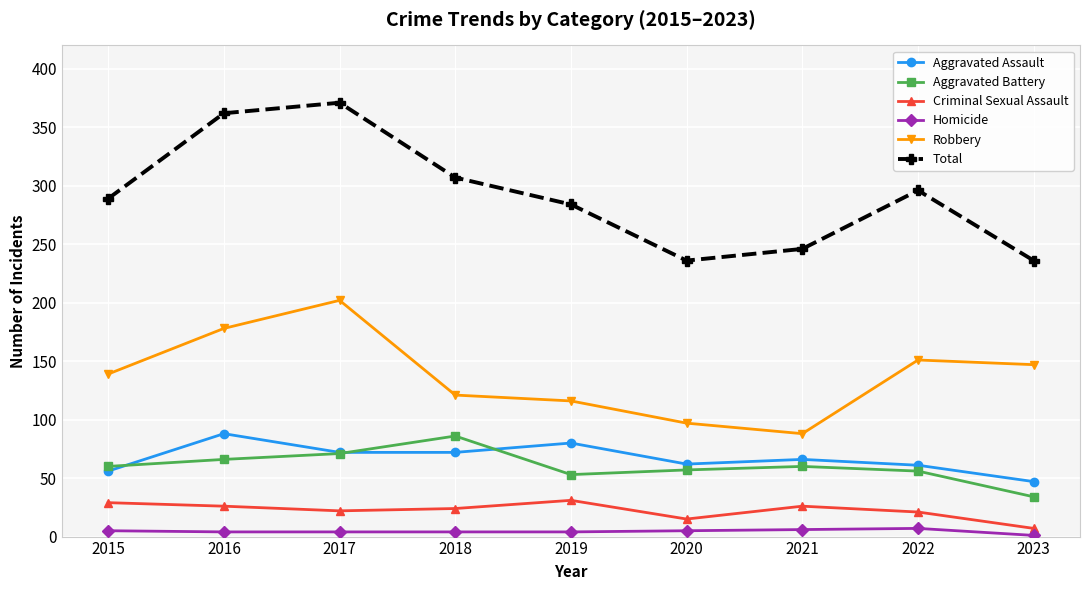

At which category does Total reach its first local valley?

2020